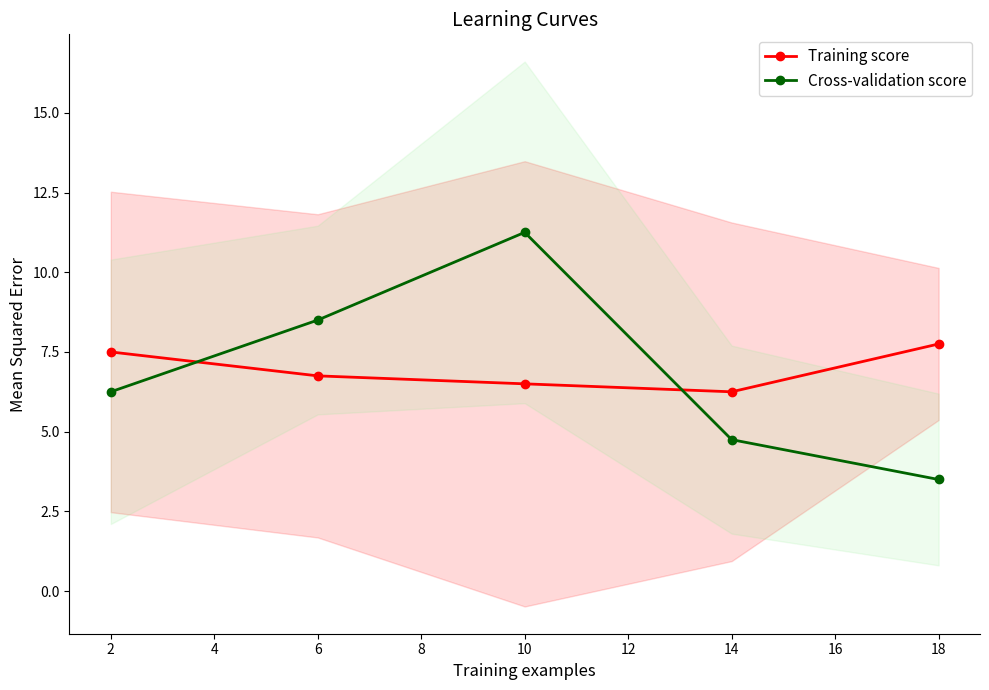

Is this an area chart (filled region under the line)?

No